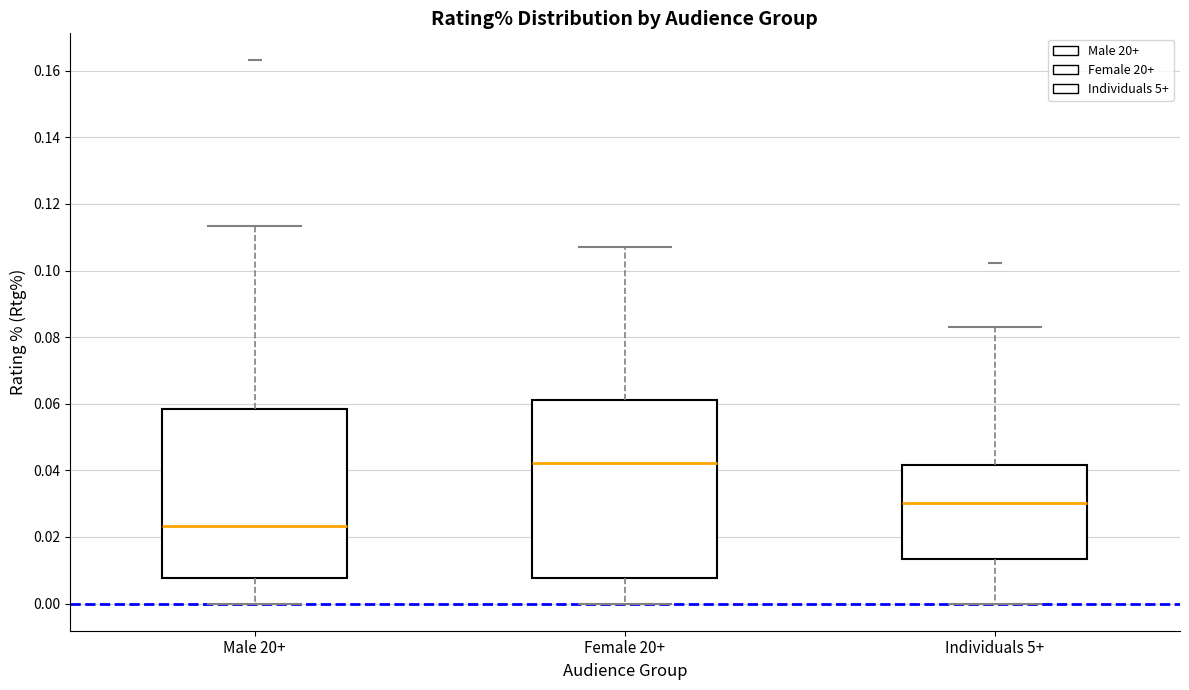

Which box's median line is the highest?

Female 20+